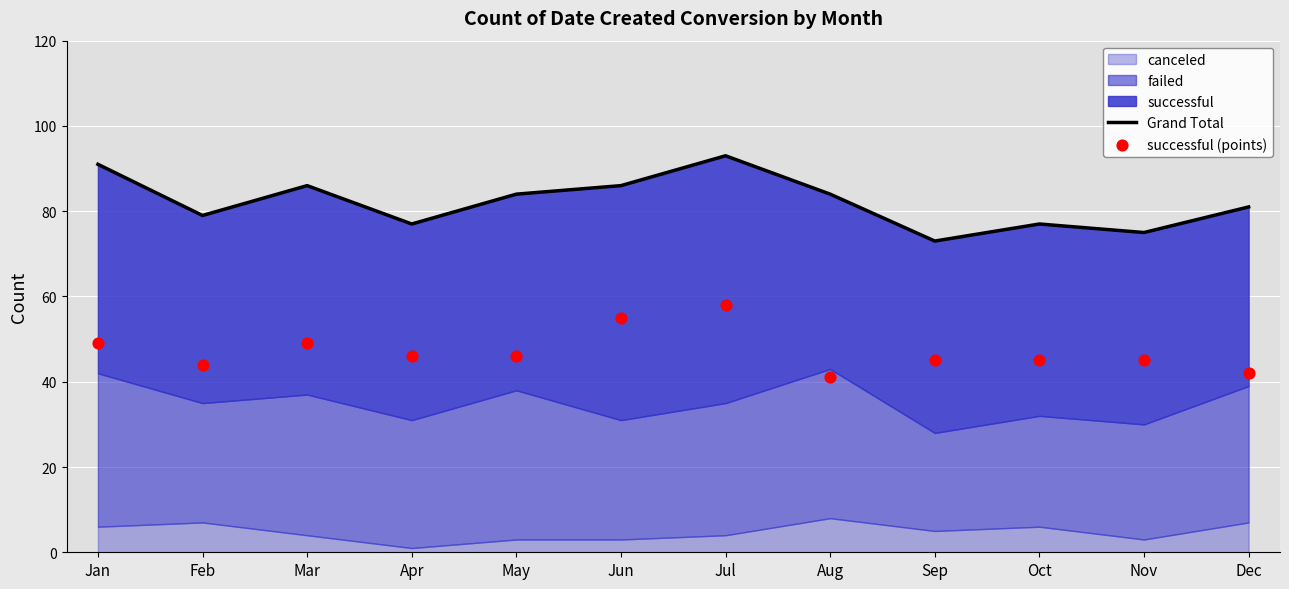

Is the value of successful (points) at Jul greater than the value of Grand Total at Jul?

No